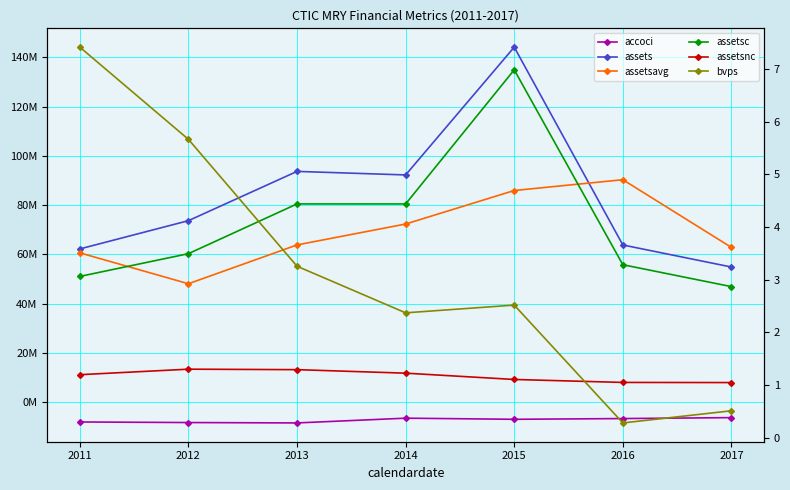

Reading left to right, list all the values displayed in this chart.

accoci: 2011=-8035000.0	2012=-8273000.0	2013=-8429000.0	2014=-6499000.0	2015=-6952000.0	2016=-6655000.0	2017=-6272000.0
assets: 2011=62239000.0	2012=73713000.0	2013=93723000.0	2014=92287000.0	2015=144197000.0	2016=63843000.0	2017=54886000.0
assetsavg: 2011=60648750.0	2012=48094500.0	2013=63865250.0	2014=72355750.0	2015=85964250.0	2016=90350250.0	2017=62852500.0
assetsc: 2011=51075000.0	2012=60311000.0	2013=80515000.0	2014=80505000.0	2015=134975000.0	2016=55824000.0	2017=46924000.0
assetsnc: 2011=11164000.0	2012=13402000.0	2013=13208000.0	2014=11782000.0	2015=9222000.0	2016=8019000.0	2017=7962000.0
bvps: 2011=7.4	2012=5.7	2013=3.3	2014=2.4	2015=2.5	2016=0.3	2017=0.5